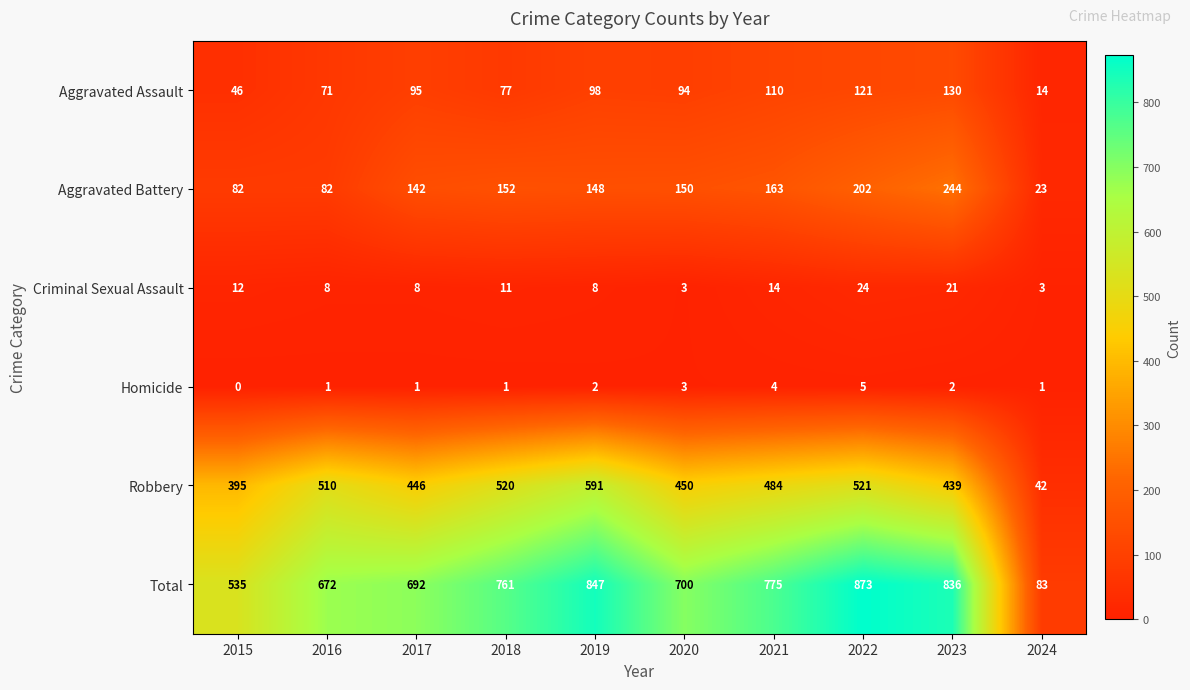

True or false: Total has a value of 775 at 2021.

True